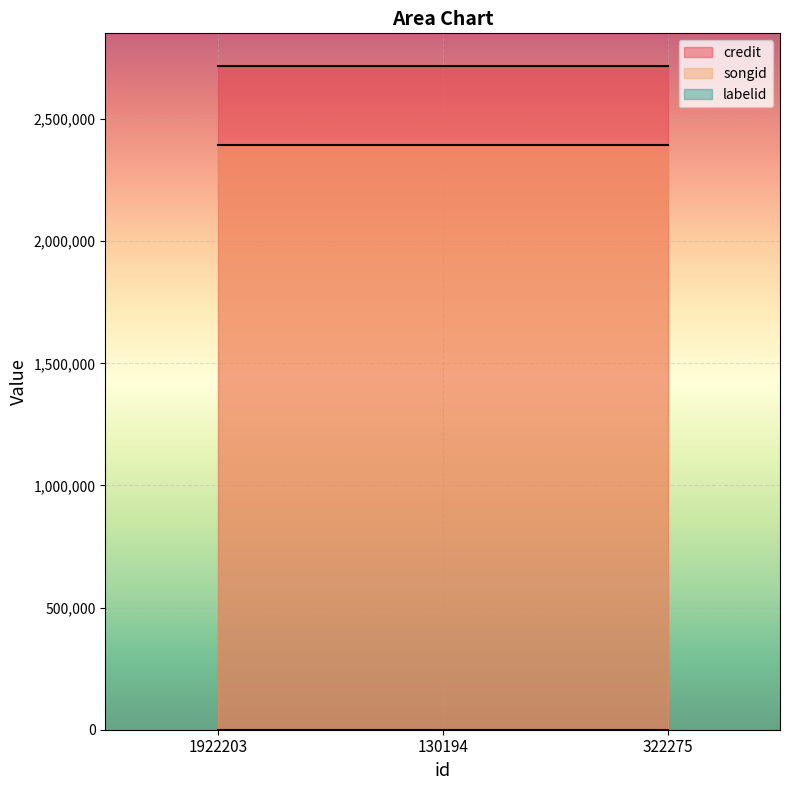

What is the label of the 3rd point from the left?

322275